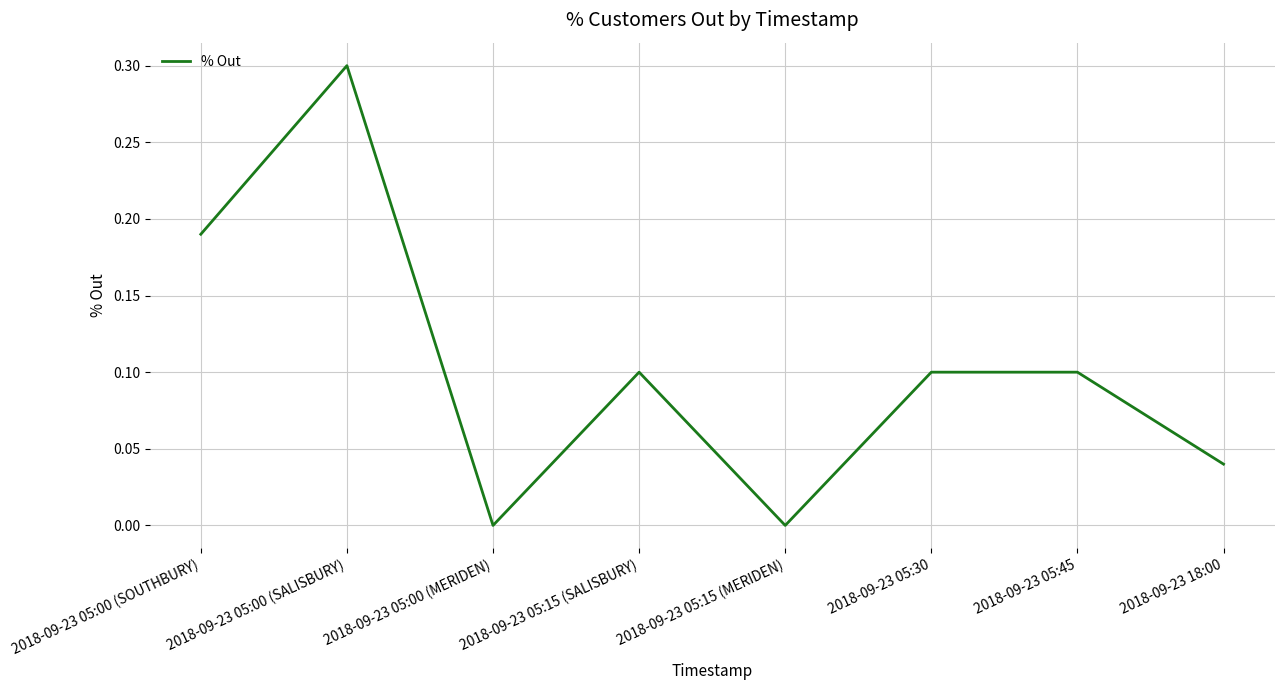

At which category does the data reach its first local peak?

2018-09-23 05:00 (SALISBURY)